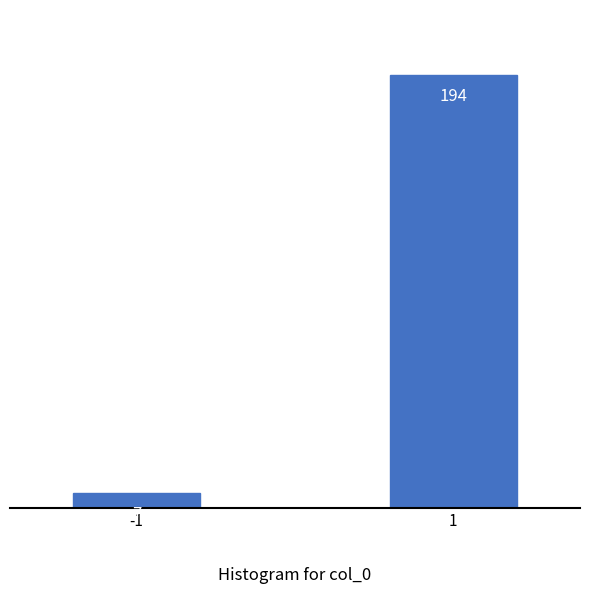

Reading left to right, transcribe all the data shown in this chart.

7	194